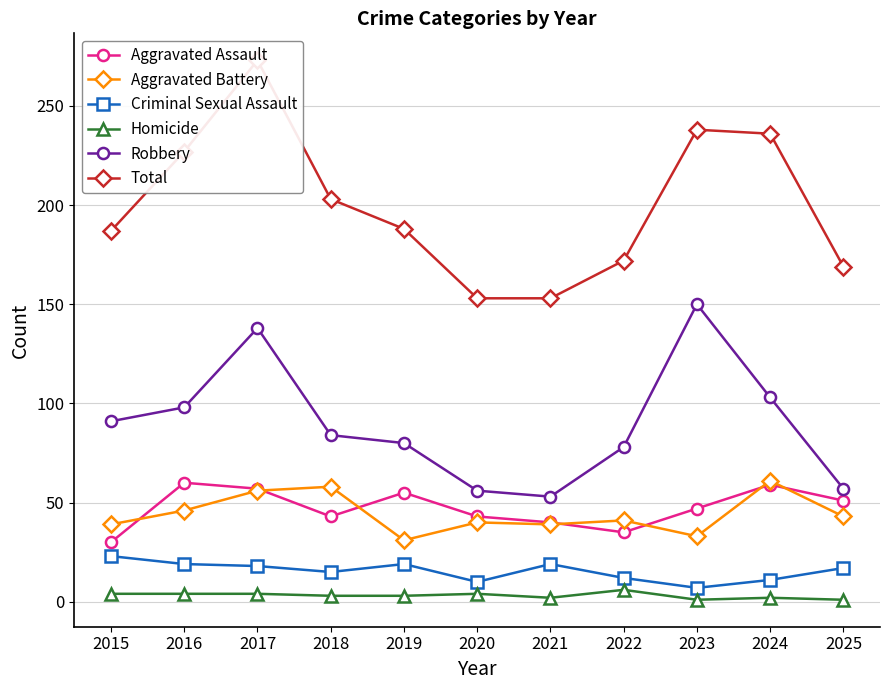

What is the difference between the maximum and second lowest values in the Robbery series?

94